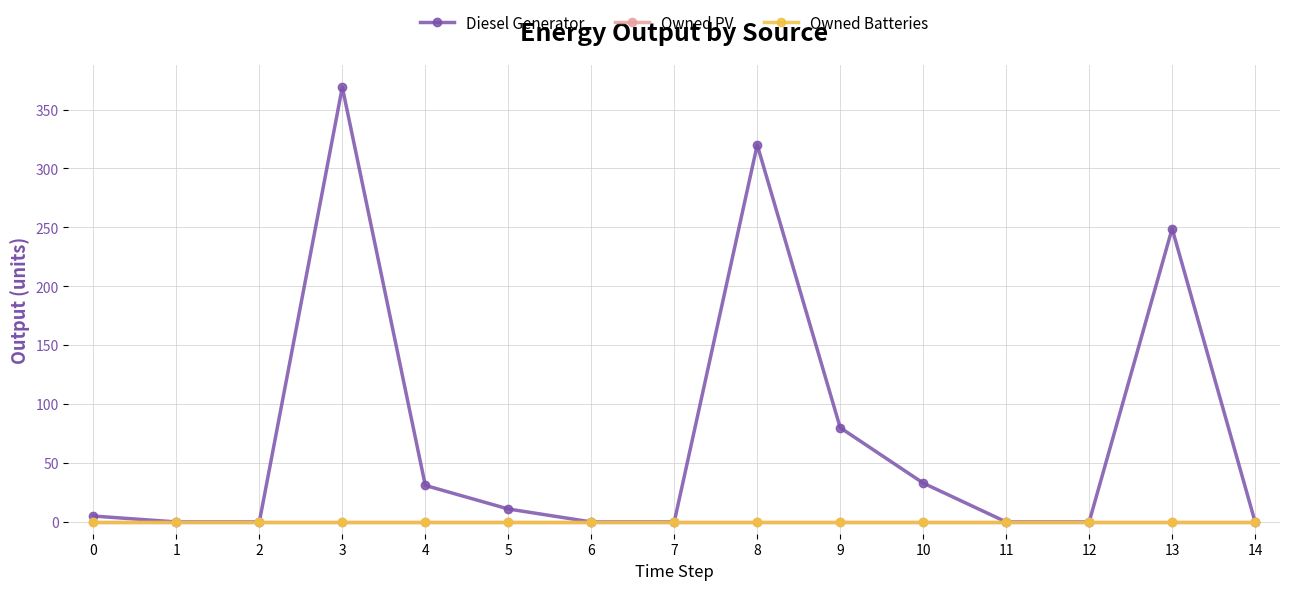

Which series changed the most between 12 and 14?

Diesel Generator